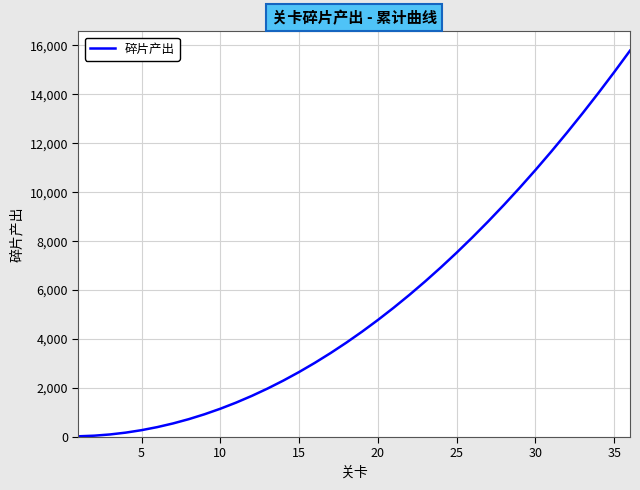

What is the difference between the maximum and minimum values?

15750